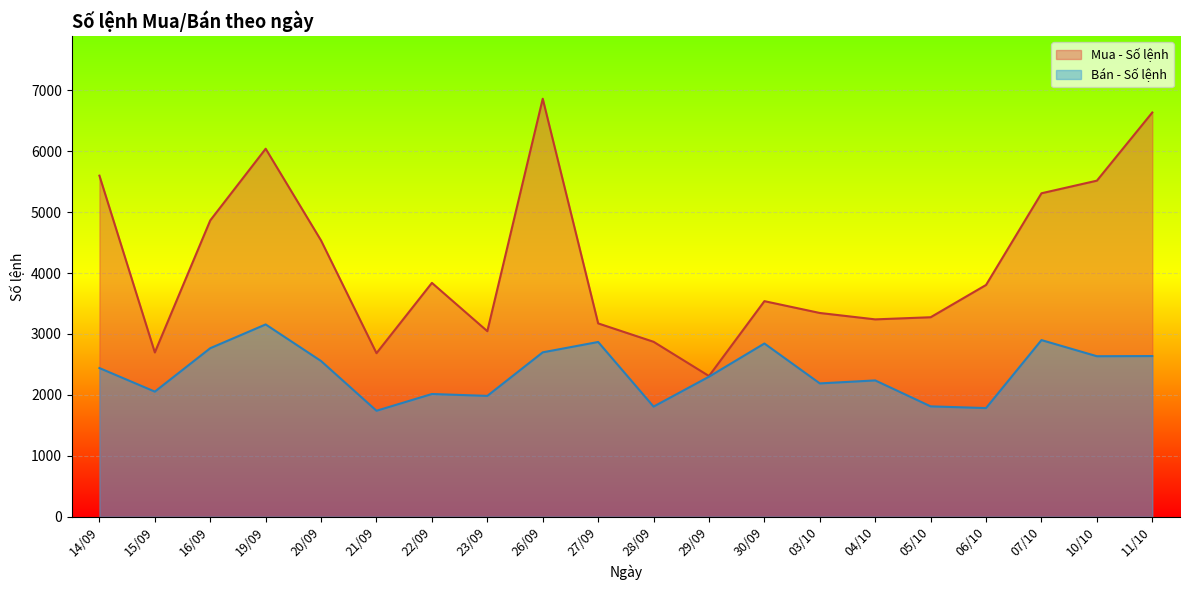

True or false: Bán - Số lệnh and Mua - Số lệnh cross at least once.

False